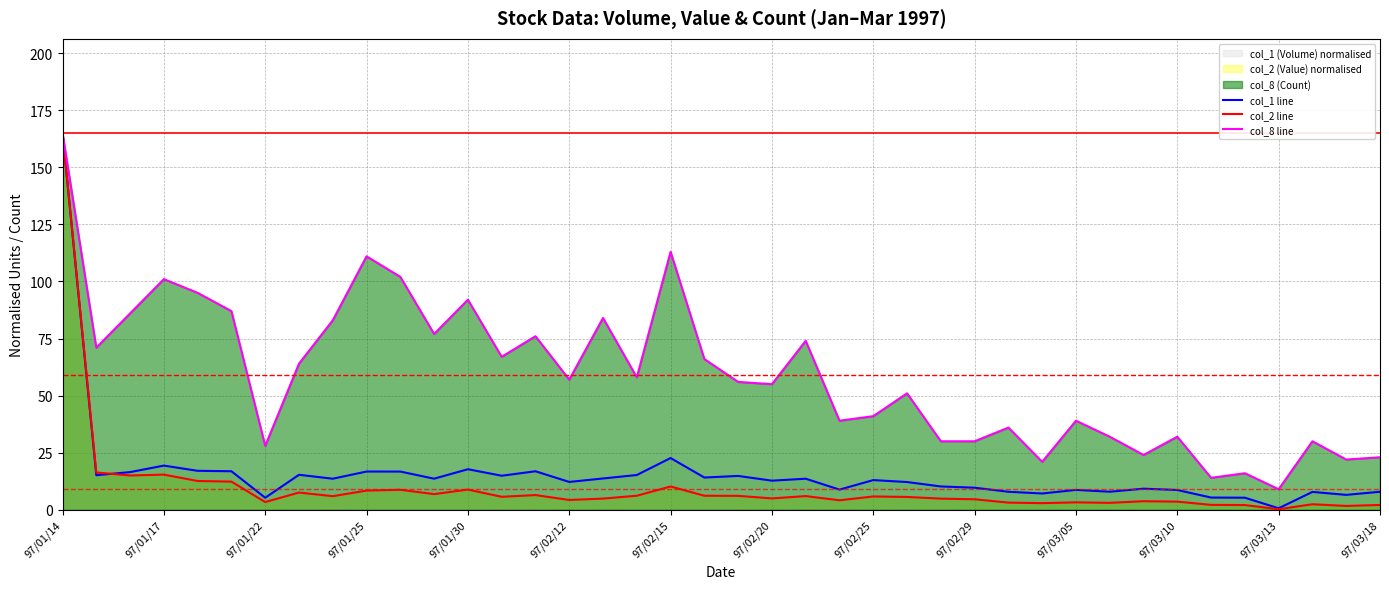

Which series has the largest total across all categories?

col_8 line